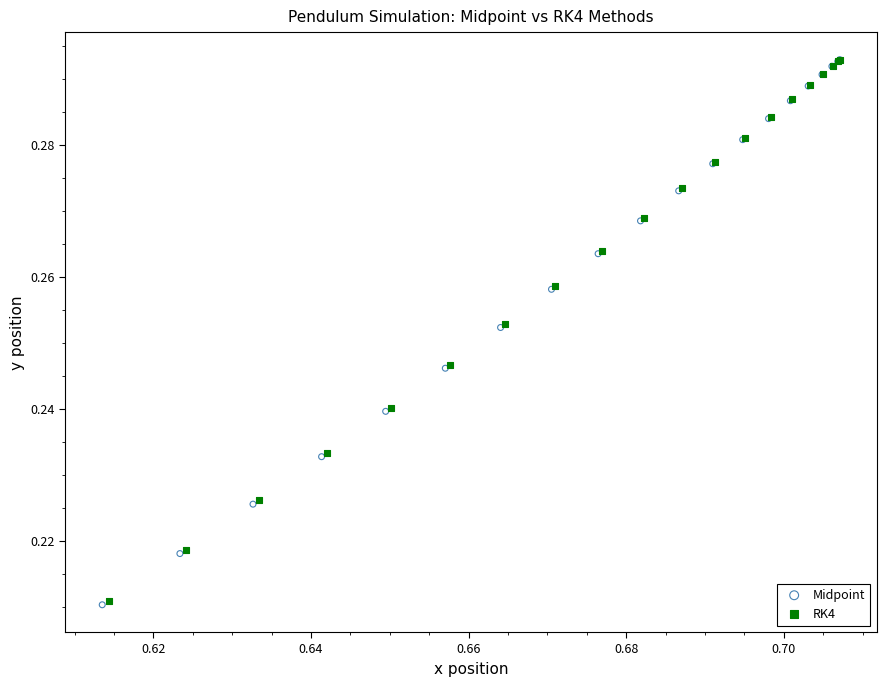

Which series has the largest Y range (max minus min)?

Midpoint